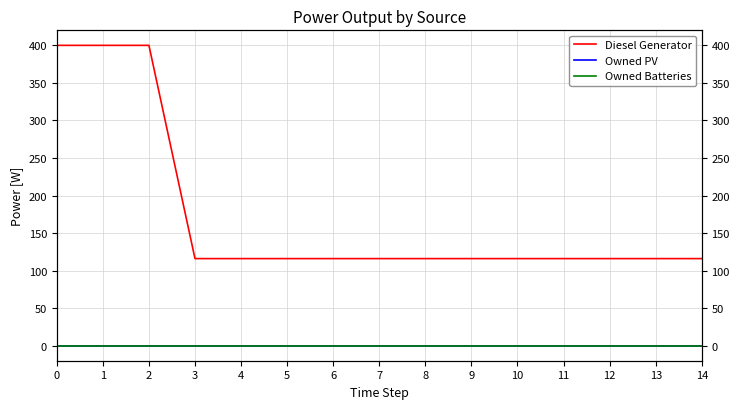

Is it true that Diesel Generator equals 50 at 5?

False